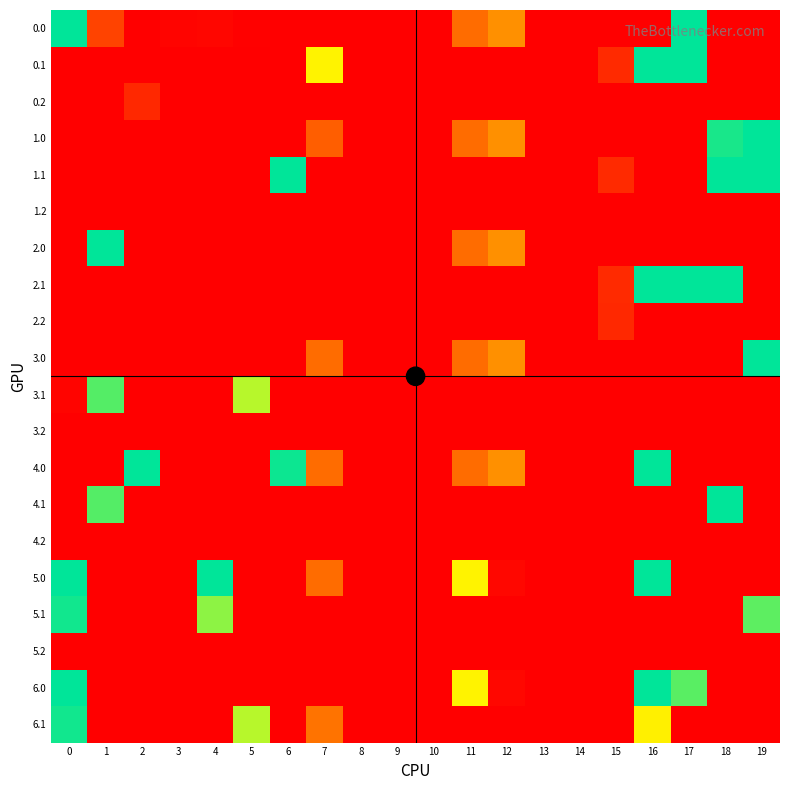

Which label corresponds to the smallest value in the chart?

2